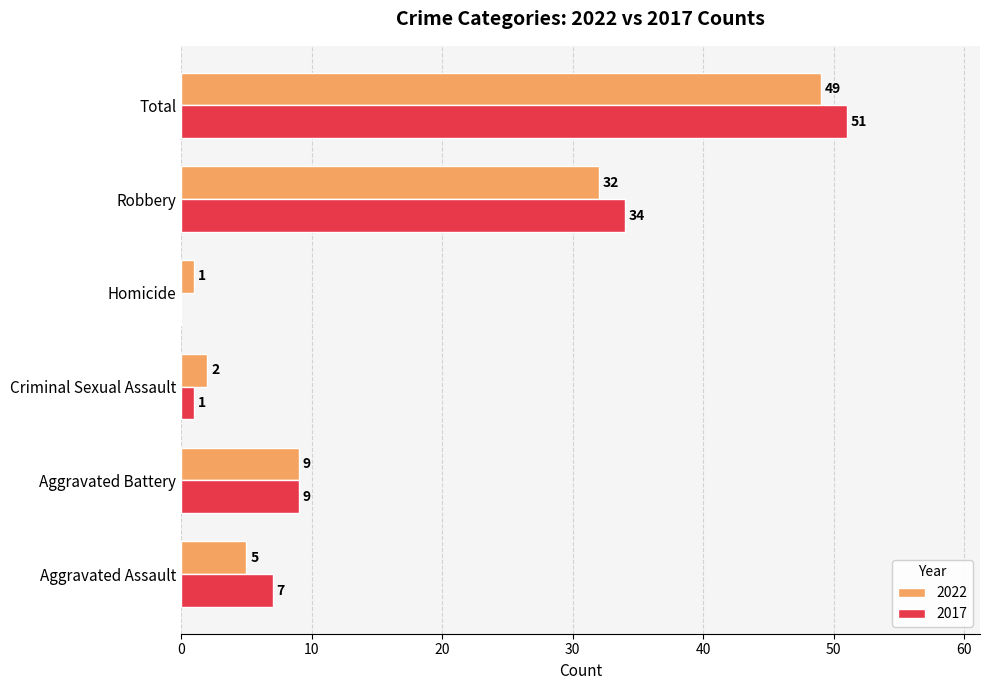

Read the 2017 value at Total, to the nearest 10.

50